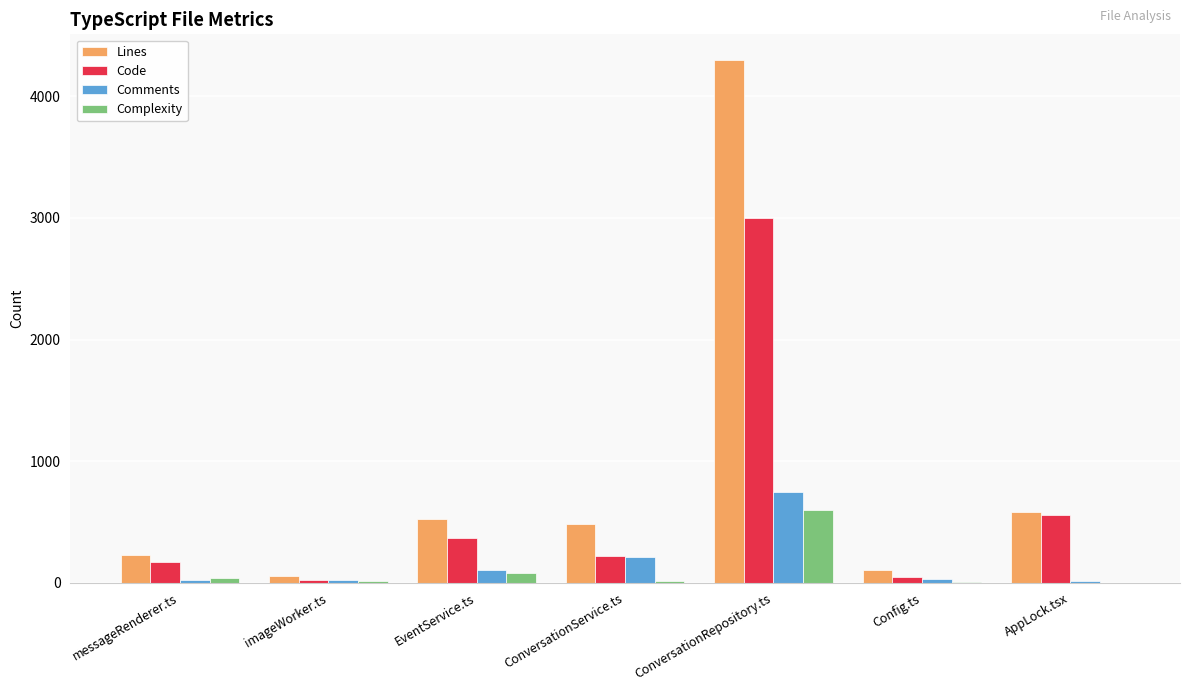

What is the highest value of the Code series?

3001